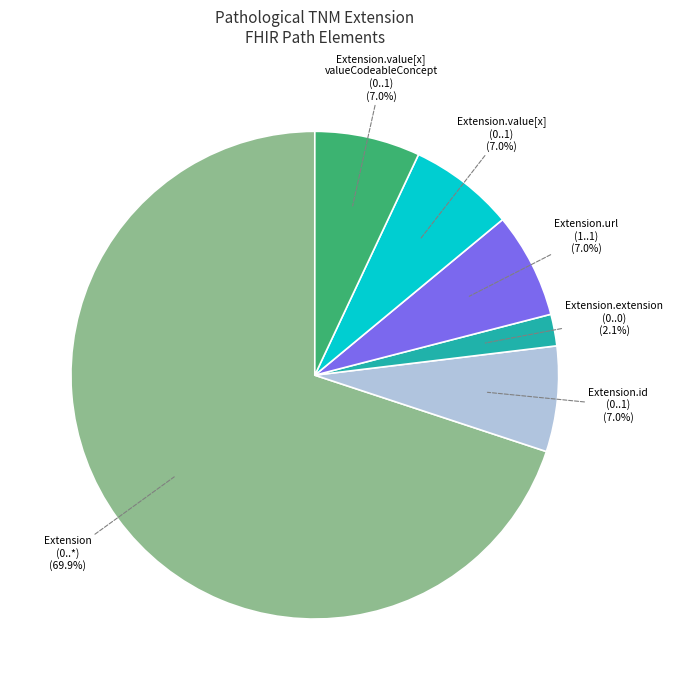

Does any single category account for the majority?

Yes